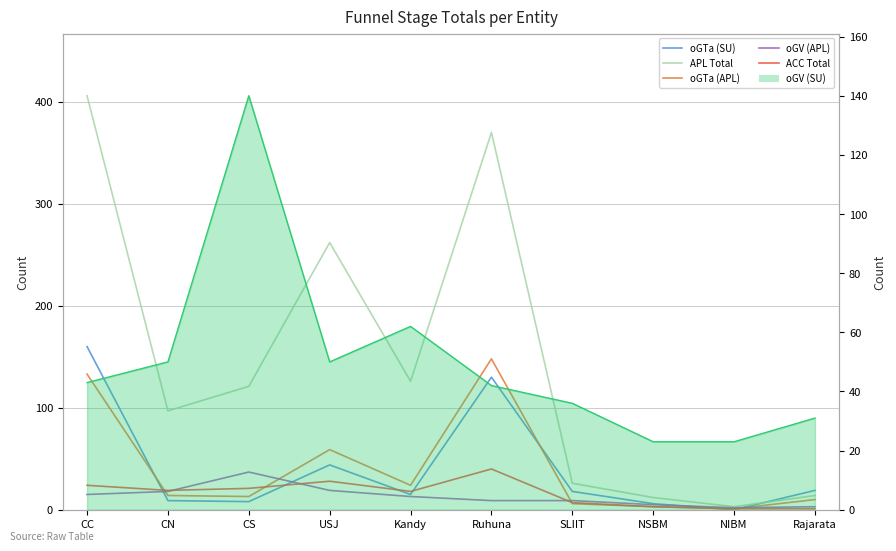

The value of oGTa (APL) at CN is 22. True or false?

False